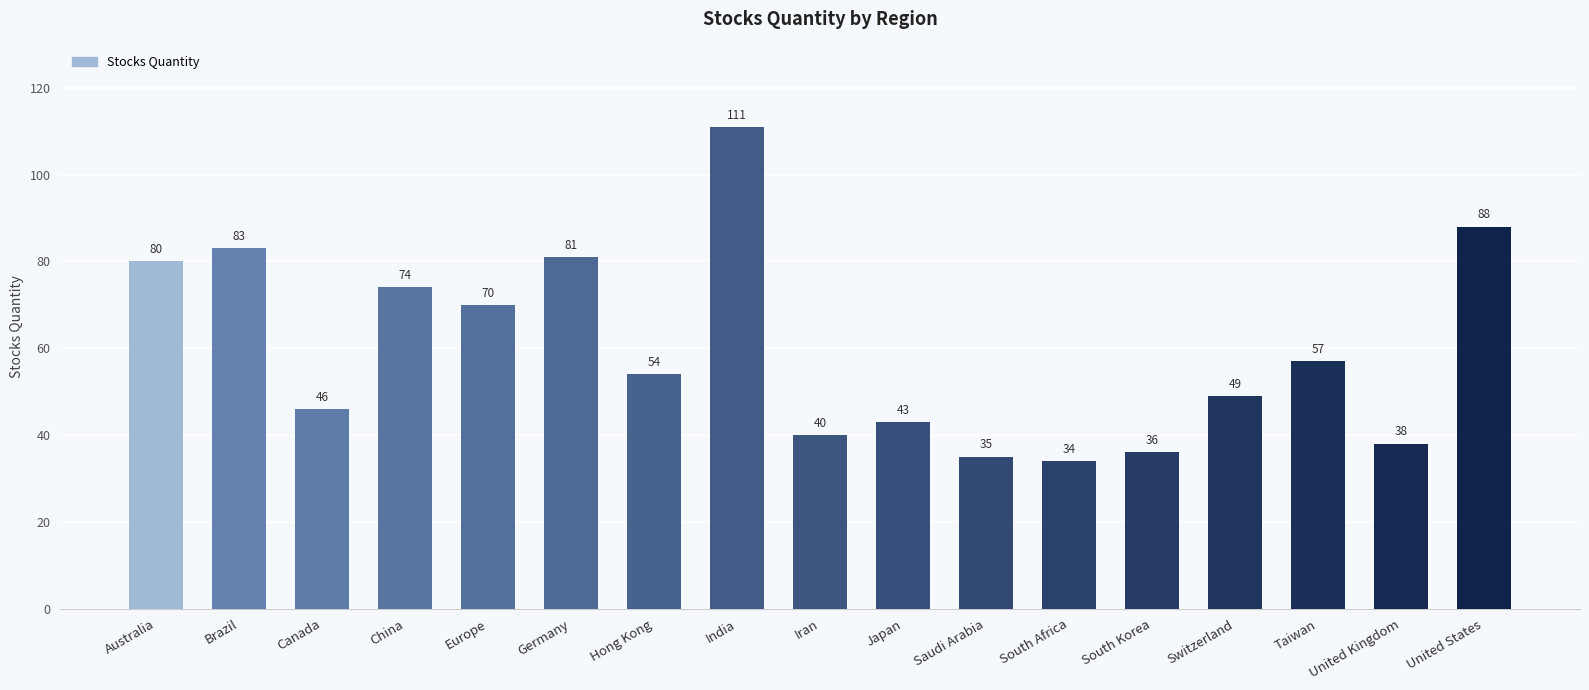

What is the ratio of the value at Brazil to the value at Switzerland?

1.7